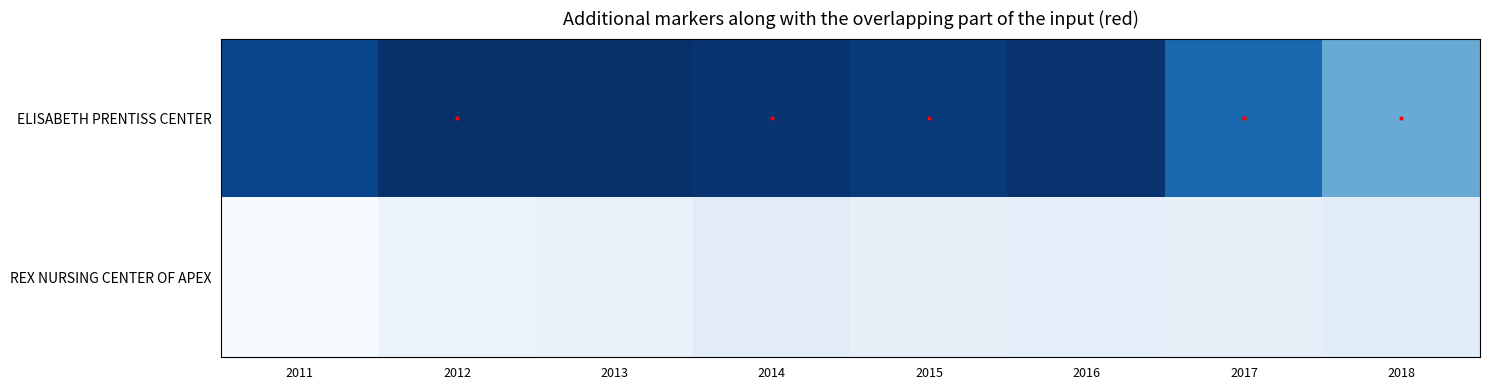

Reading right to left, what are all the values shown in this chart?

ELISABETH PRENTISS CENTER: 2018=43726	2017=48294	2016=51604	2015=51097	2014=51478	2013=51803	2012=51711	2011=50392
REX NURSING CENTER OF APEX: 2018=37089	2017=36653	2016=36864	2015=36679	2014=37191	2013=36455	2012=36352	2011=35343